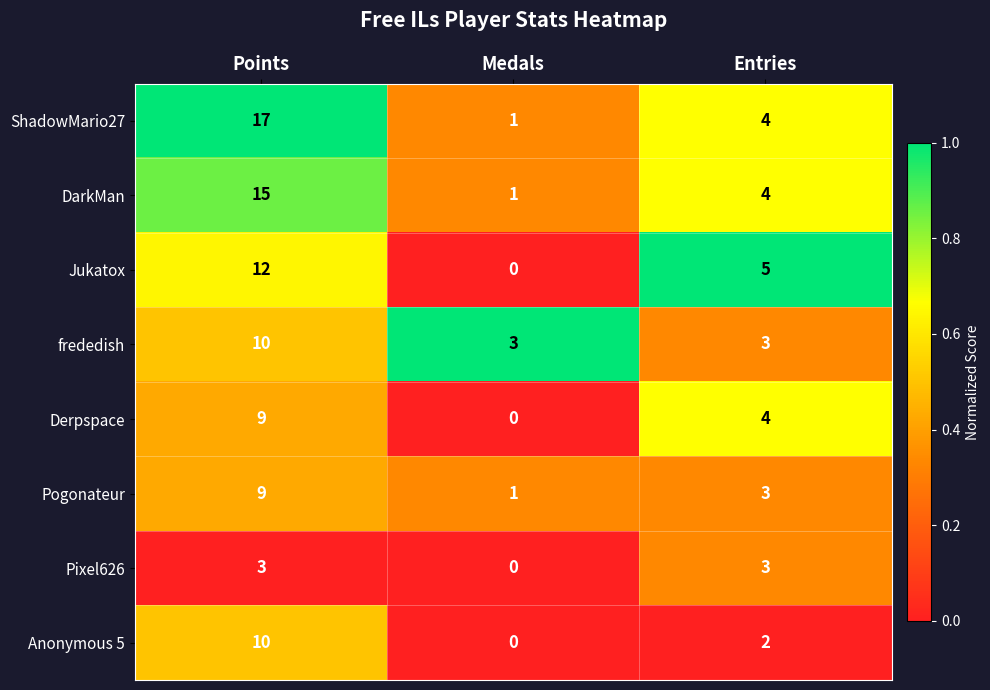

What is the difference between the maximum and second lowest values in the ShadowMario27 series?

13